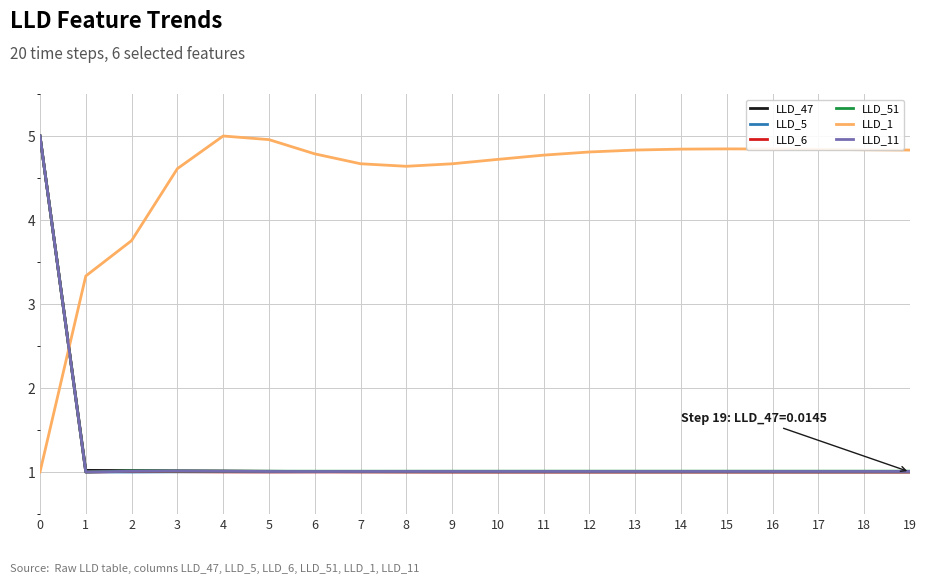

What is the difference between the highest and lowest values at 0?

4.0